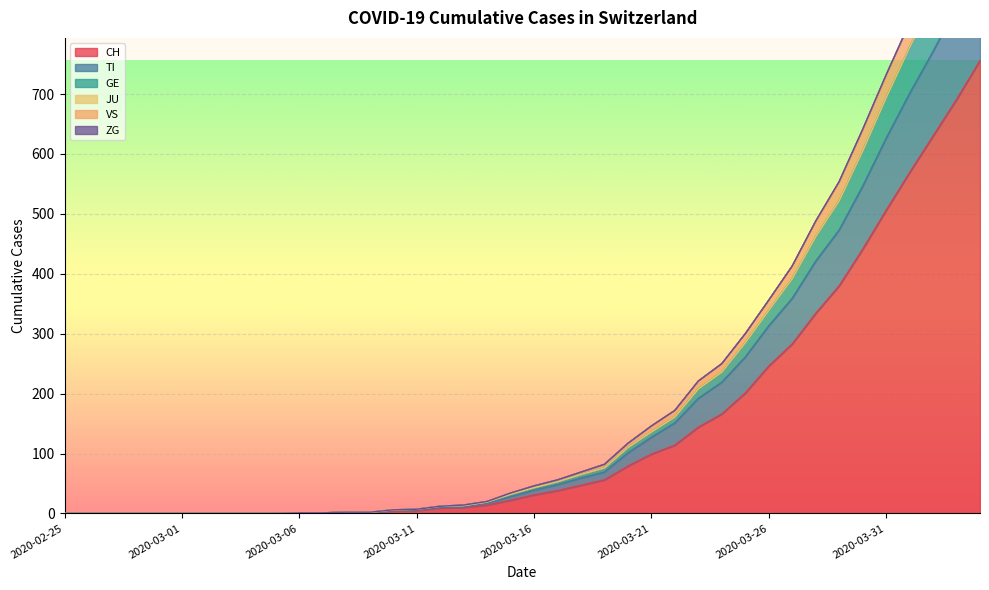

What is the label of the 31st point from the right?

2020-03-05